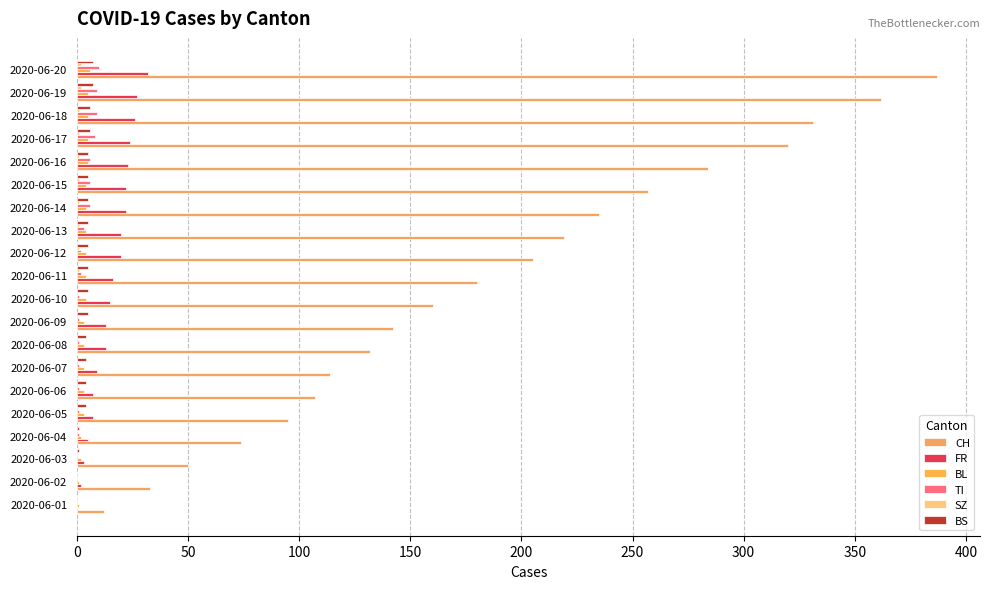

Count the BL values in the range 3 to 5.

15